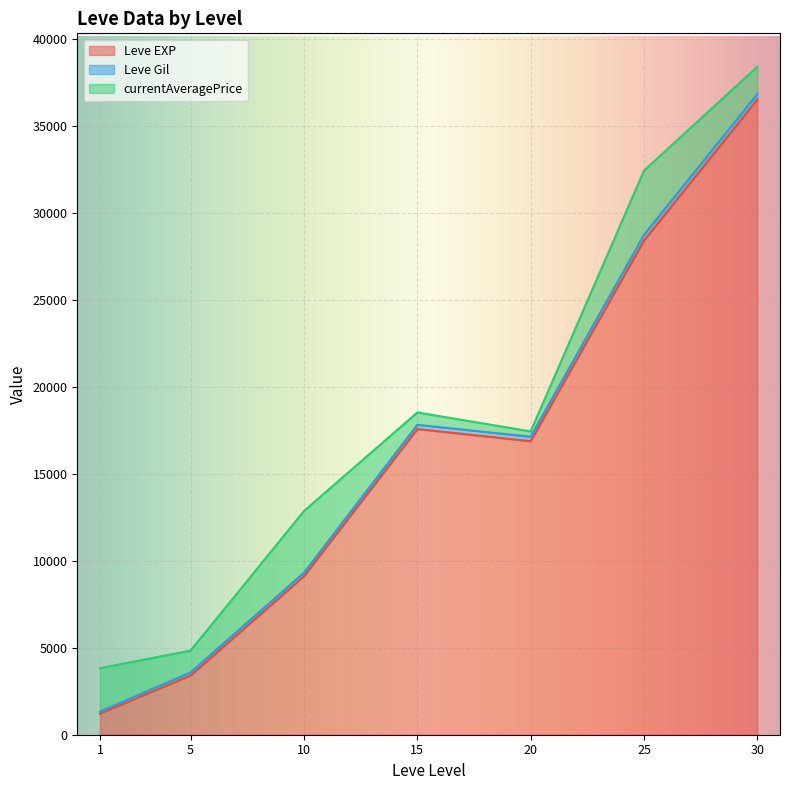

Between 5 and 25, which series saw the biggest shift?

Leve EXP